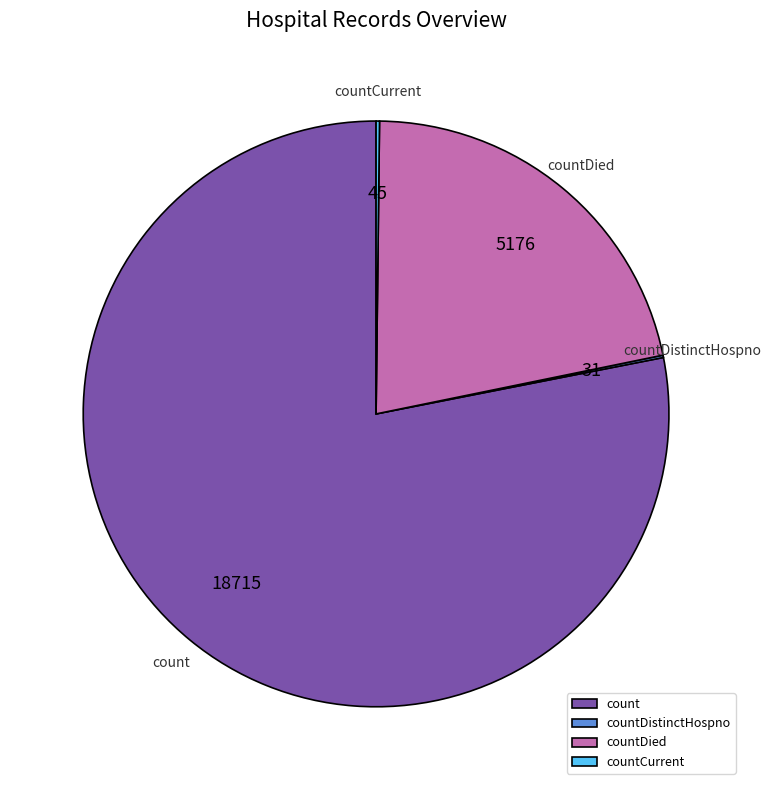

True or false: count accounts for 78% of the total.

True